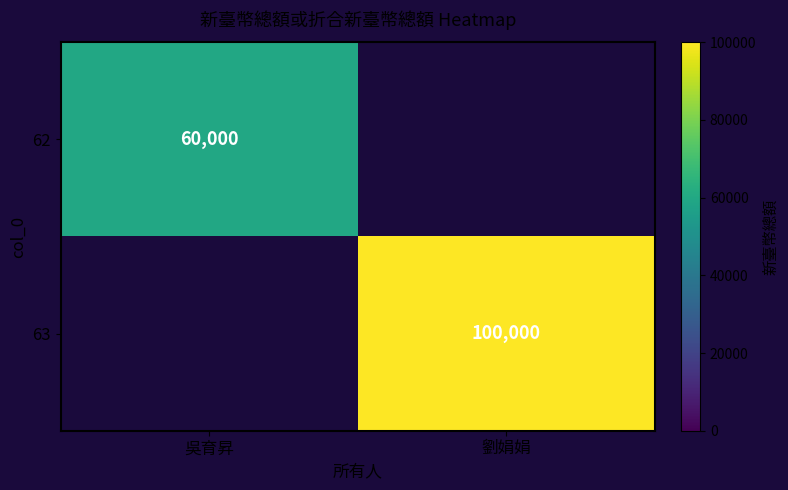

The value of 62 at 吳育昇 is 25561. True or false?

False